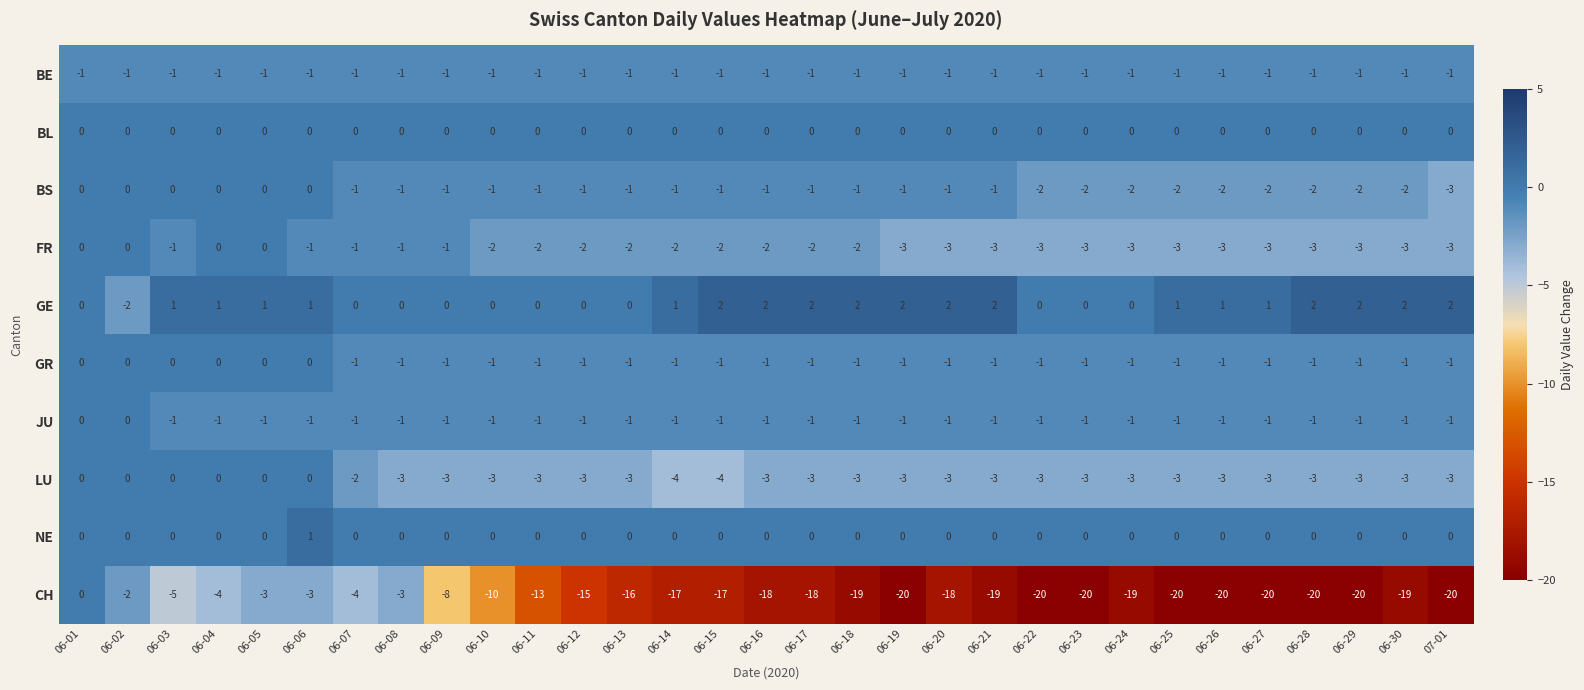

What is the greatest value displayed?

2